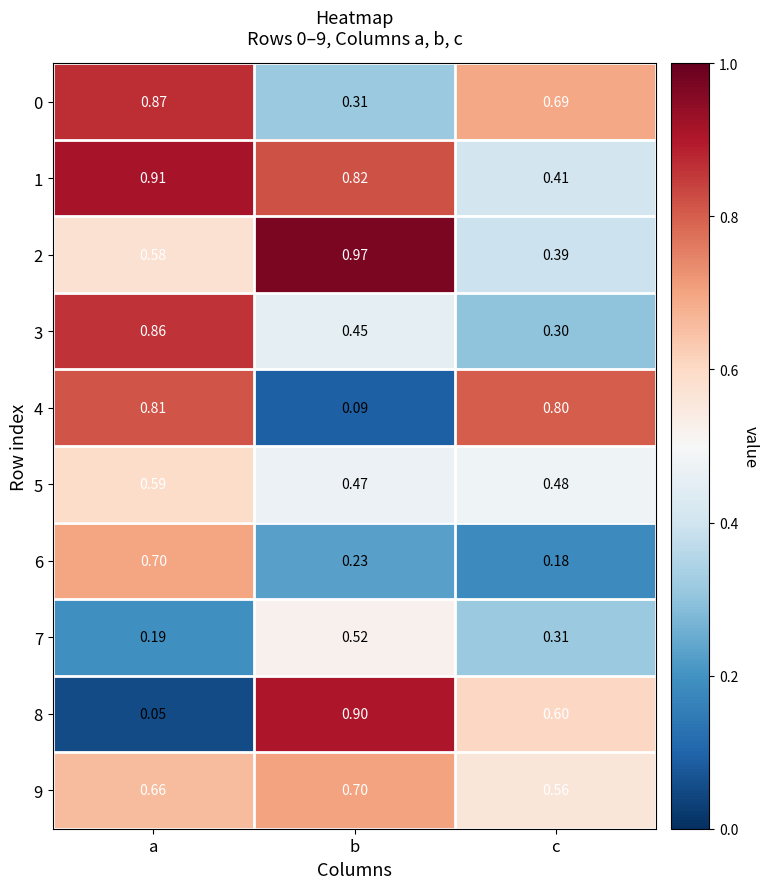

Which series has the widest spread of values?

8